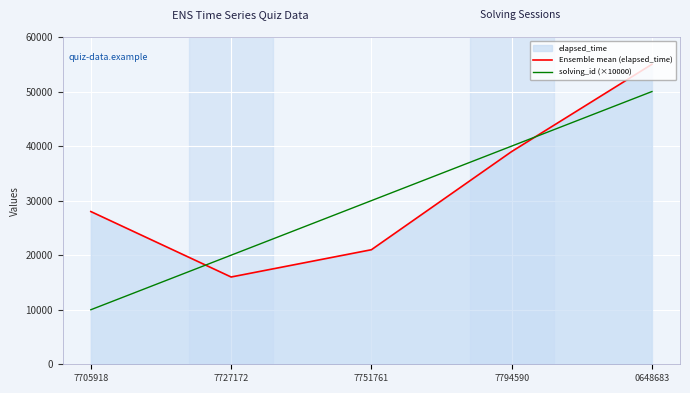

Reading left to right, transcribe all the data shown in this chart.

Ensemble mean (elapsed_time): 7705918=28000	7727172=16000	7751761=21000	7794590=39000	0648683=55000
solving_id (×10000): 7705918=10000	7727172=20000	7751761=30000	7794590=40000	0648683=50000